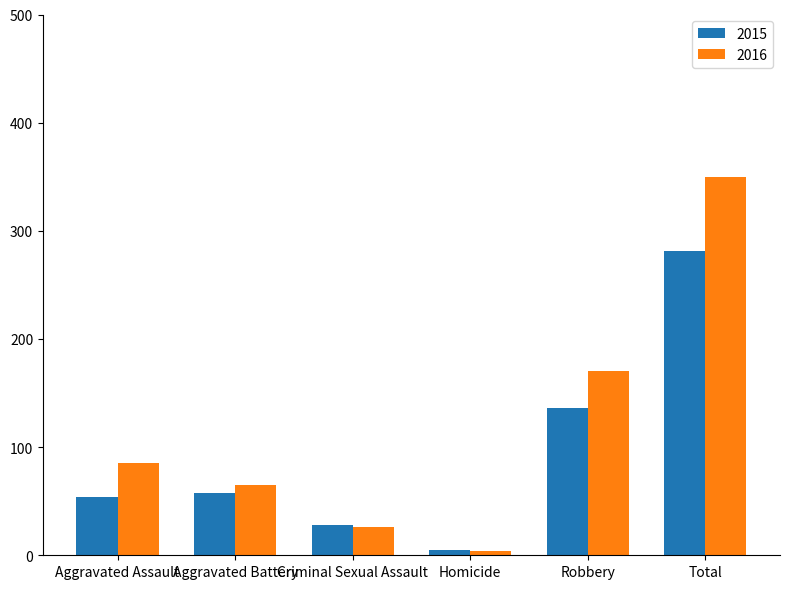

Is the value of 2015 at Criminal Sexual Assault greater than the value of 2016 at Robbery?

No